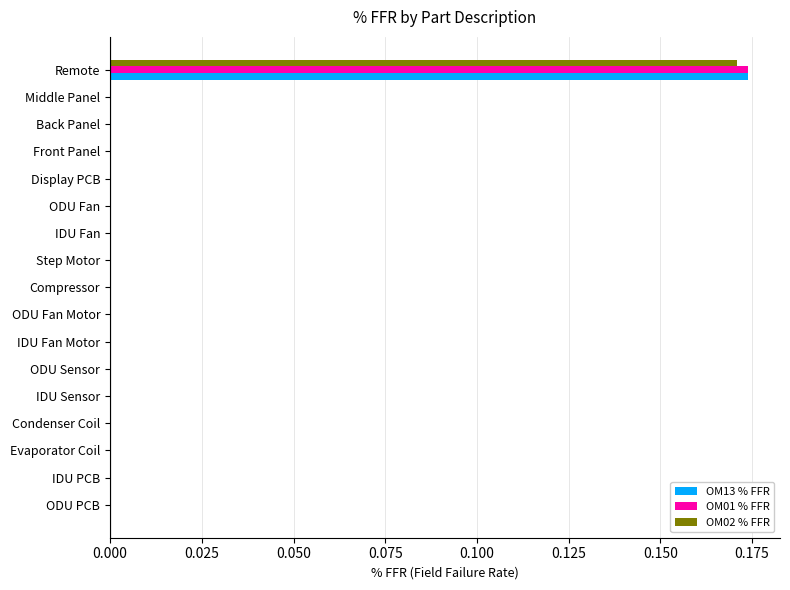

Is it true that OM13 % FFR equals -0.1 at ODU Fan Motor?

False